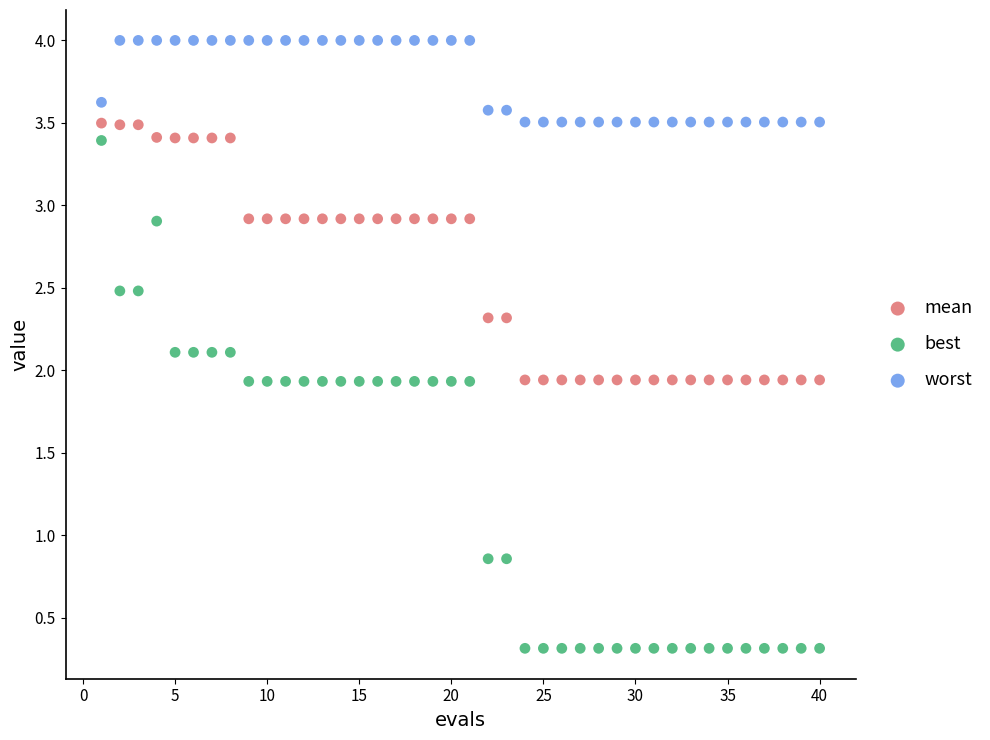

Which series has the largest Y range (max minus min)?

best